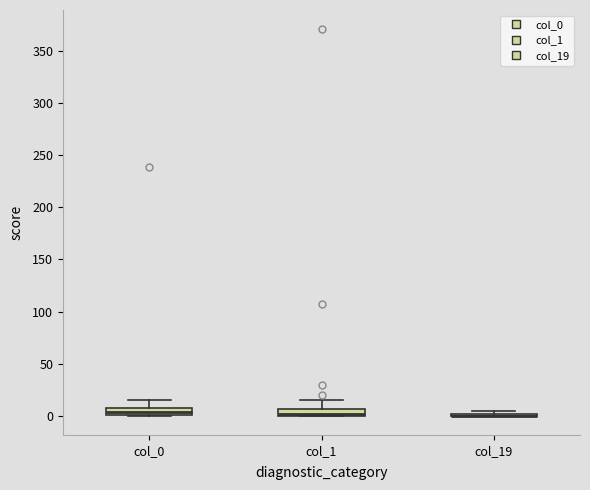

Where does the upper whisker of the box for col_0 end on the y-axis? The values are not printed on the chart, so give them approximately, as read against the axis.

15